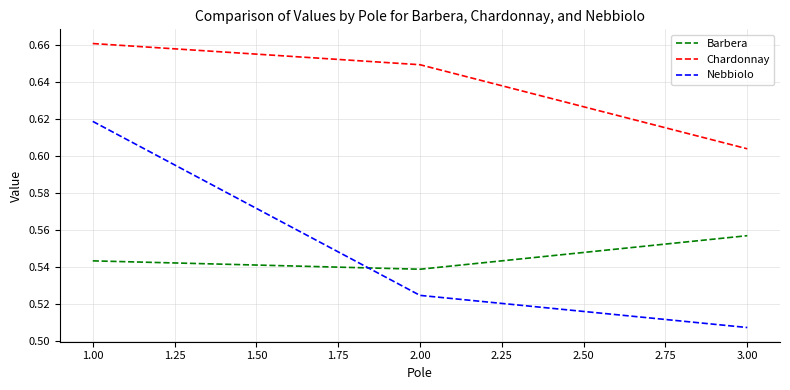

At which label is Chardonnay closest to 0?

3.00